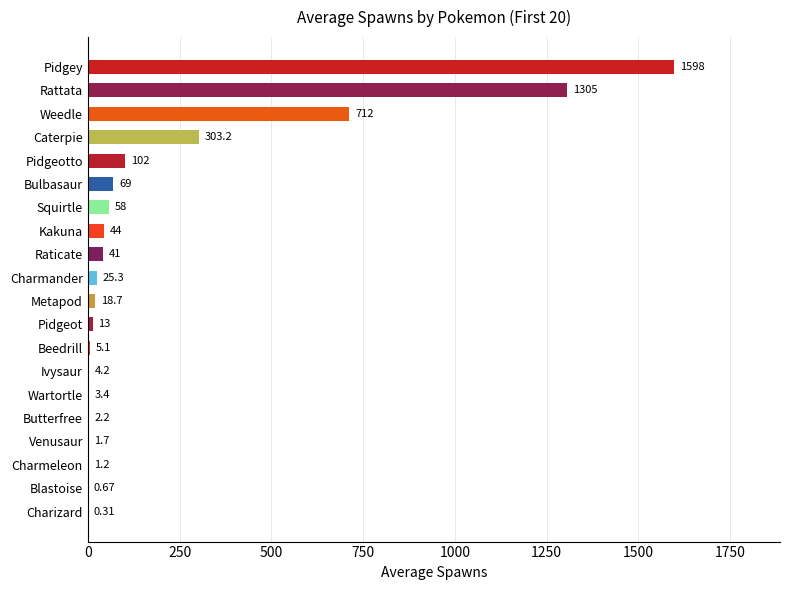

Which label corresponds to the largest value in the chart?

Pidgey